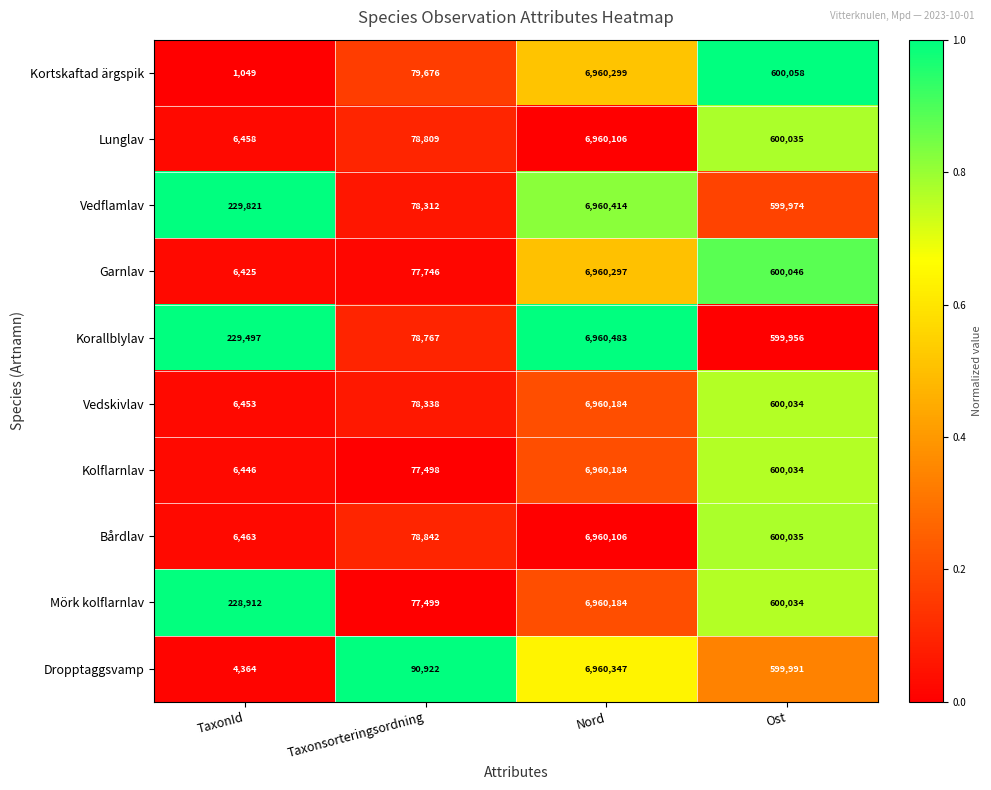

What is the sum of all Lunglav values?

7645408